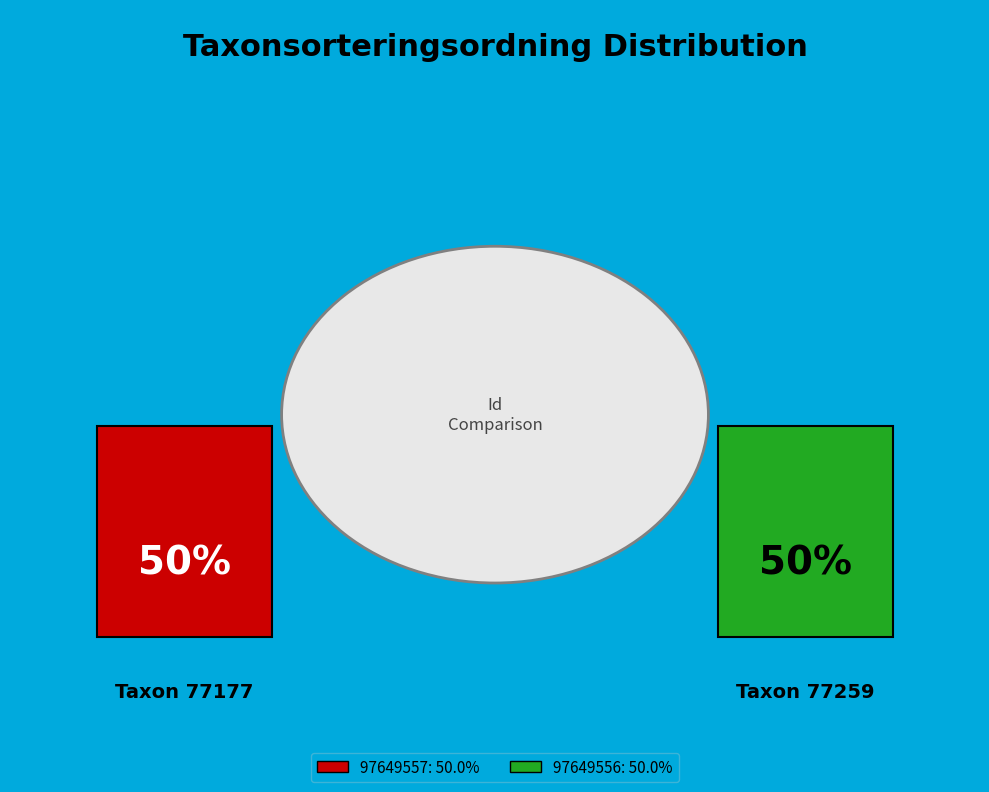

What percentage is the 97649556 slice, to the nearest percent?

50%